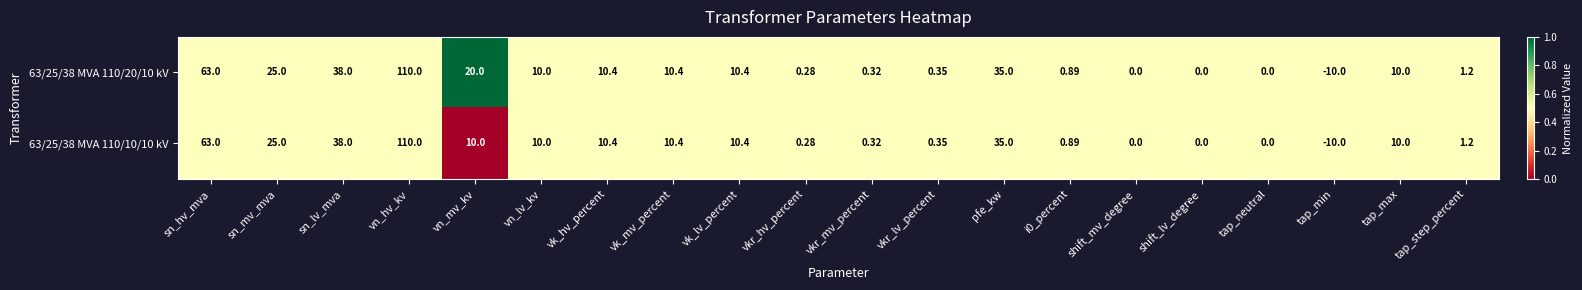

Is the value of 63/25/38 MVA 110/10/10 kV at vk_lv_percent greater than the value of 63/25/38 MVA 110/20/10 kV at vkr_hv_percent?

Yes